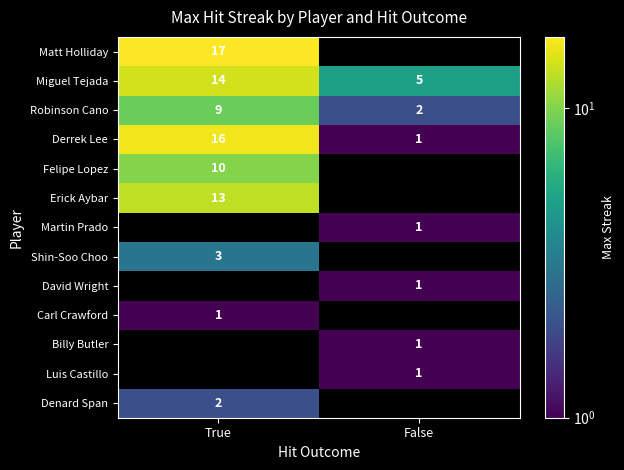

At which label does Miguel Tejada reach its minimum?

False